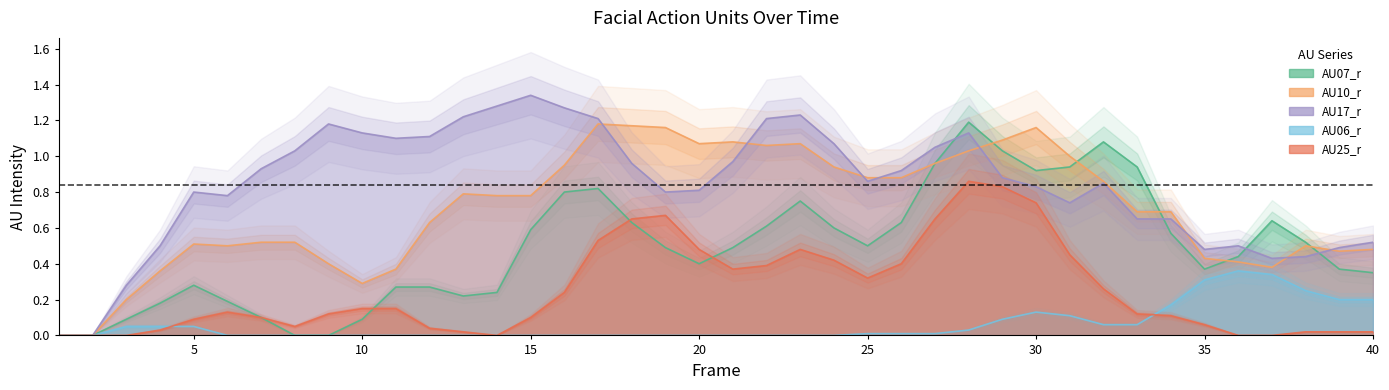

What is the value of the AU10_r point at the 37th from the left?

0.4